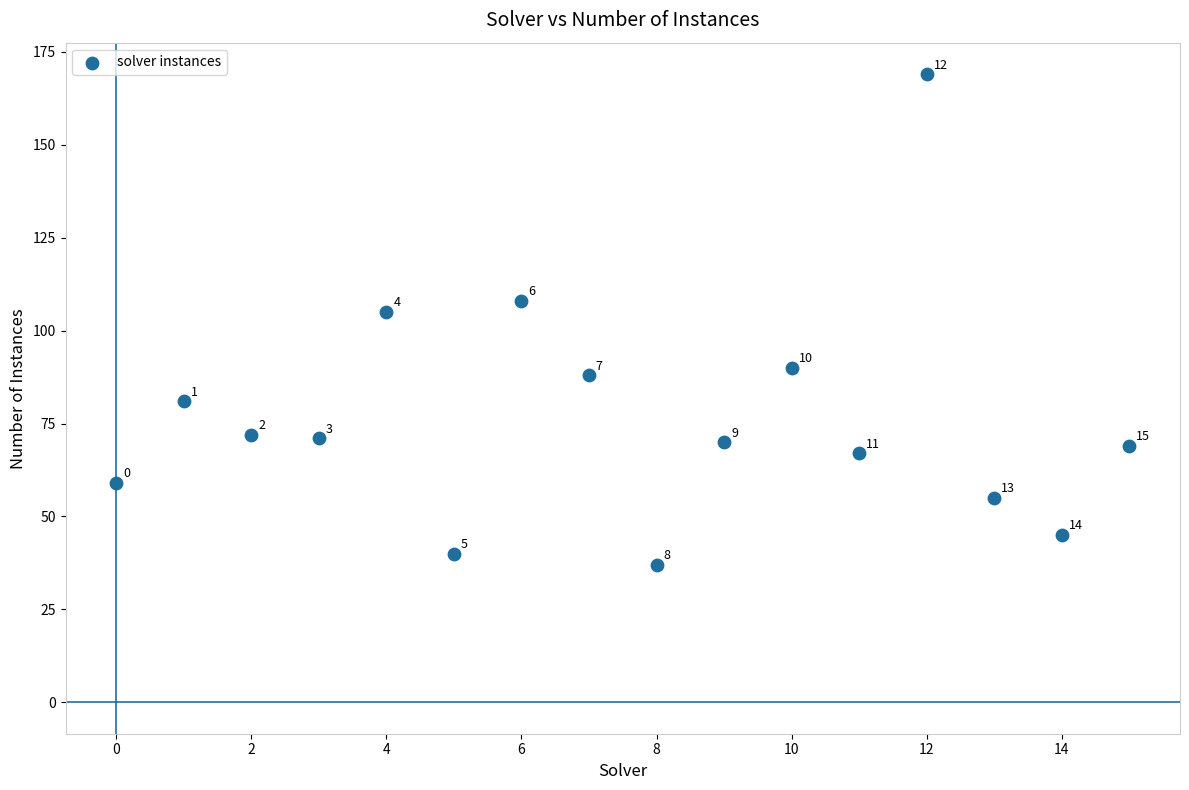

What Y value in the scatter plot is closest to 103?

105